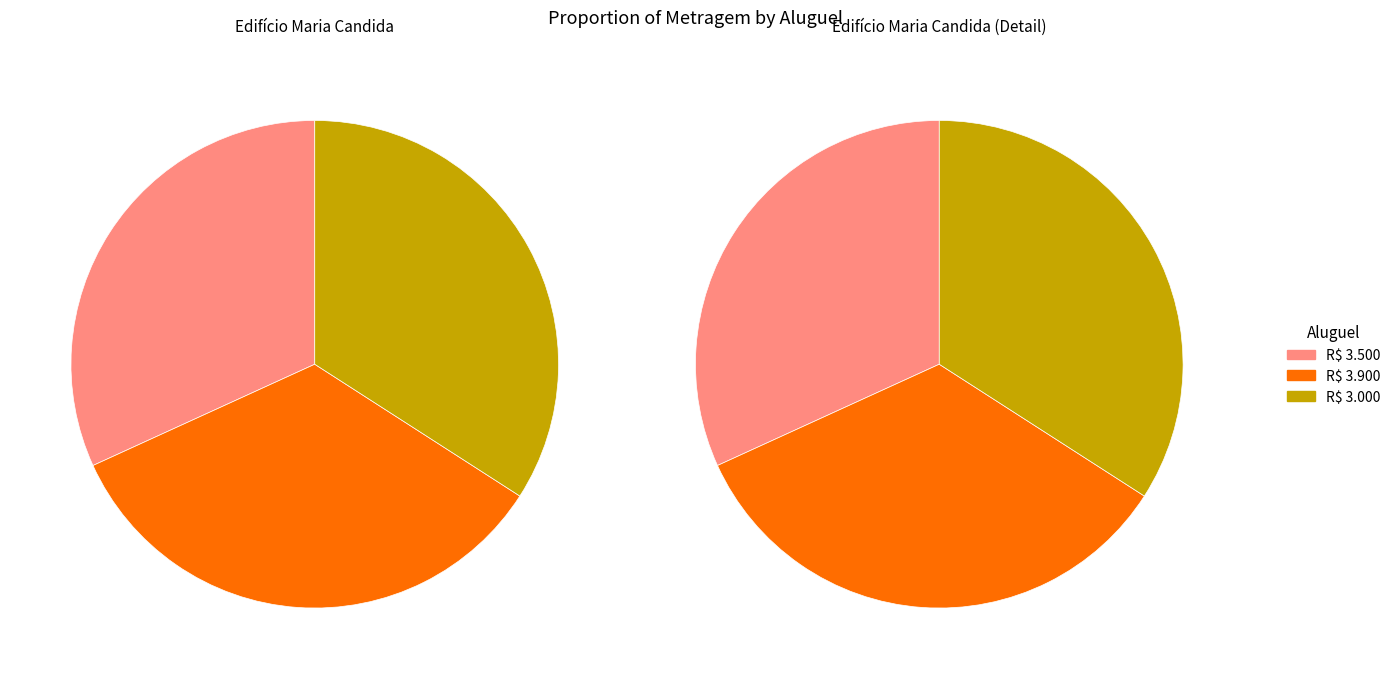

What portion of the pie excludes R$ 3.000?

65.9%